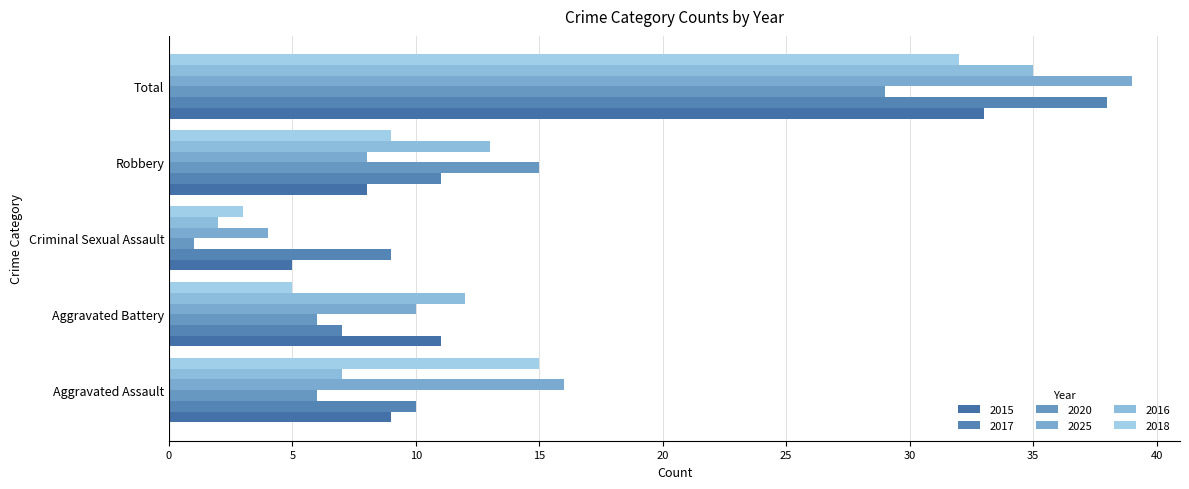

What is the value of the 2015 bar at the 4th from the left?

8